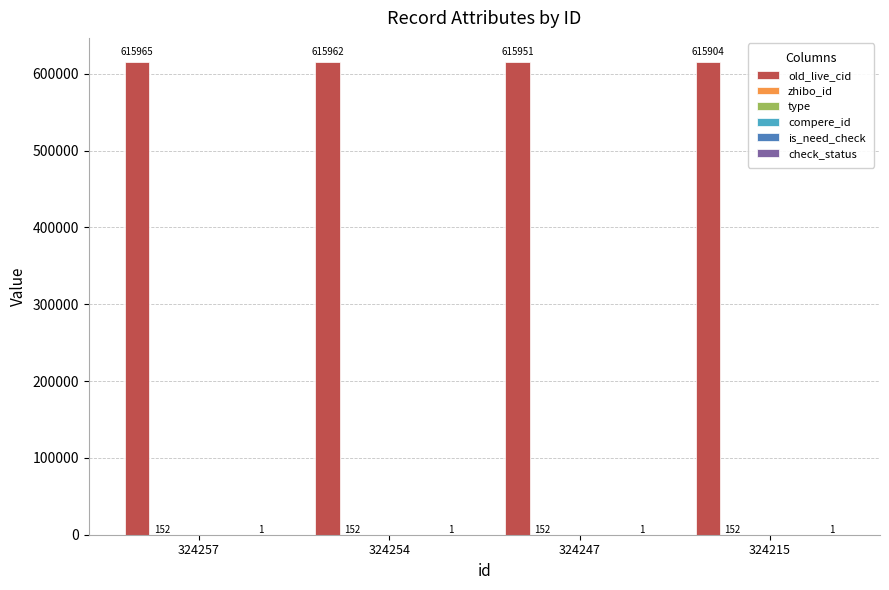

Is the value of compere_id at 324215 greater than the value of old_live_cid at 324257?

No